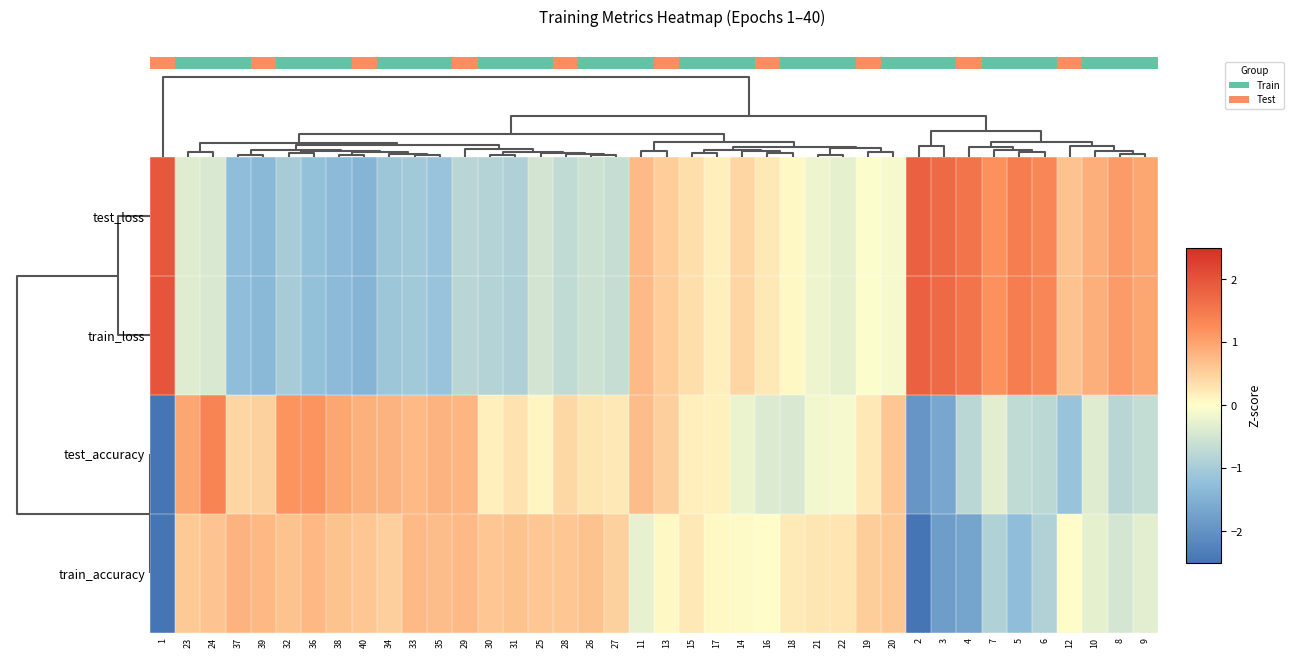

Is the value of row_1 at 8 greater than the value of row_2 at 15?

No